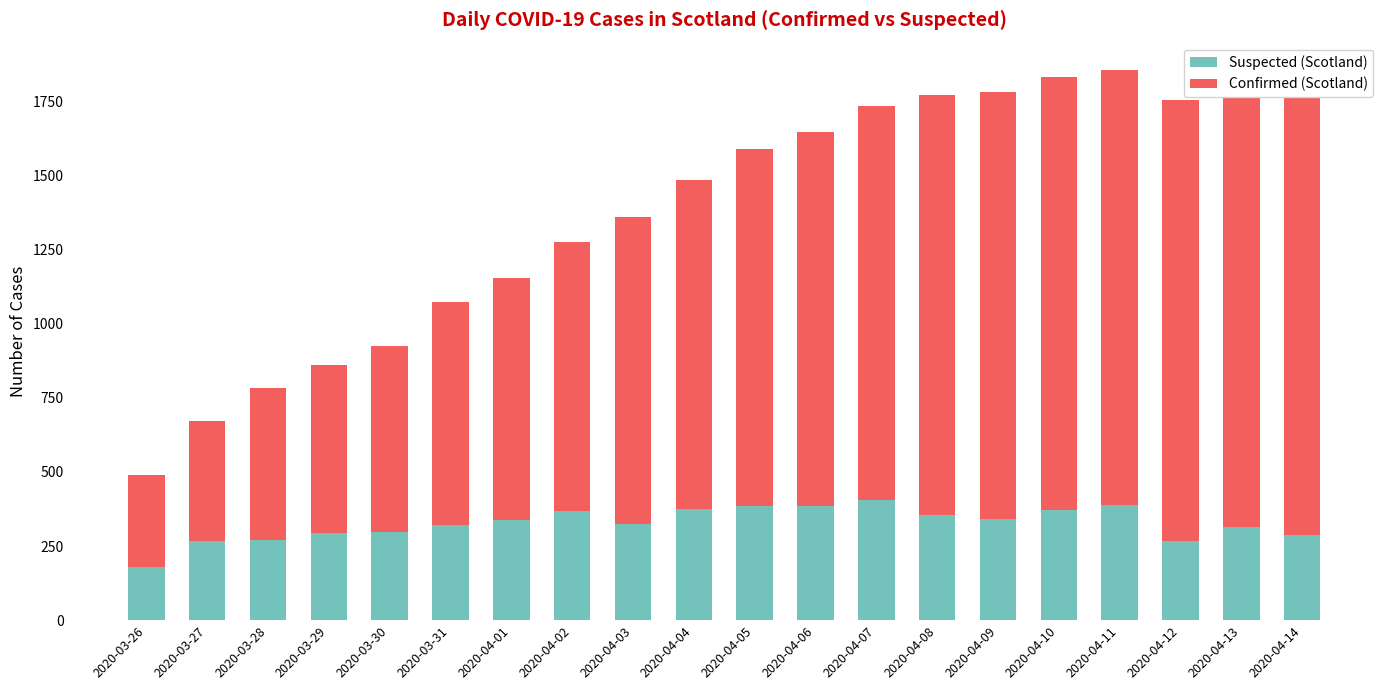

At 2020-04-04, list the series in order from smallest to largest.

Suspected (Scotland), Confirmed (Scotland)